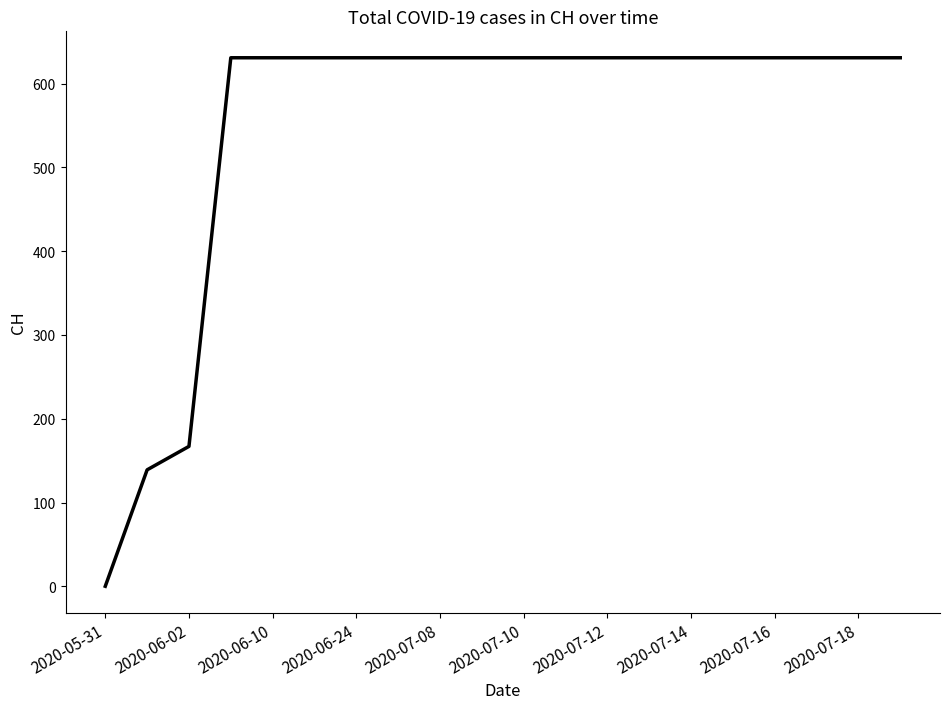

What is the sum of all values?

11033